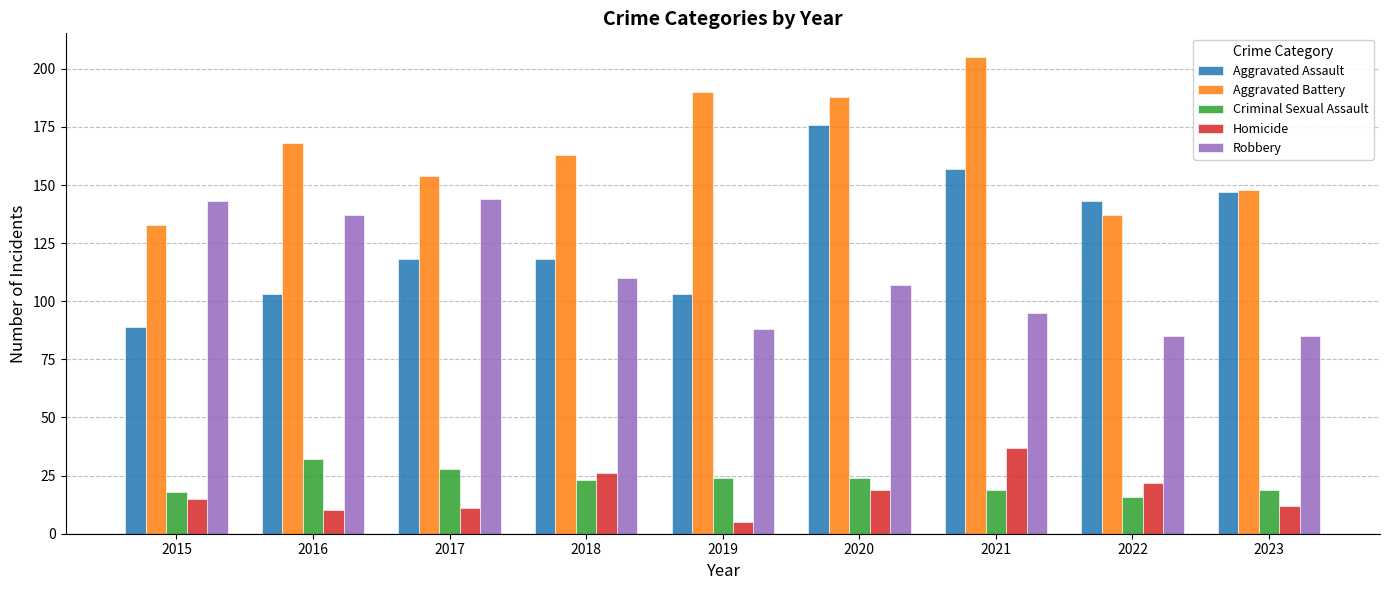

What is the greatest value displayed?

205